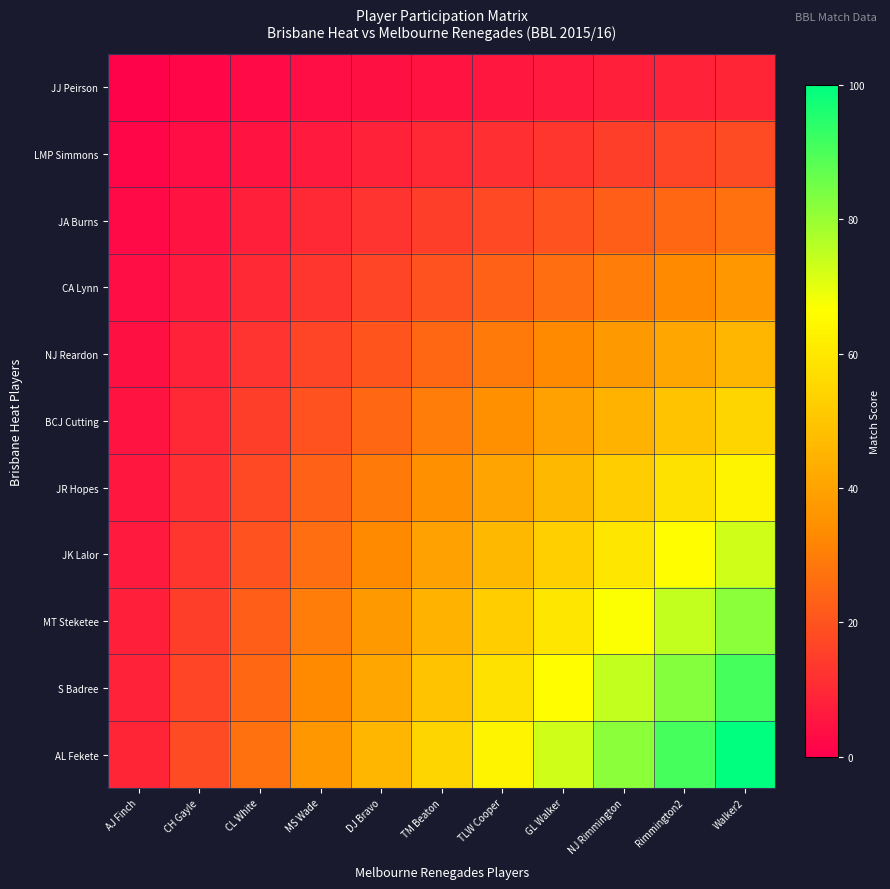

List the series in order of their peak value, lowest first.

JJ Peirson, LMP Simmons, JA Burns, CA Lynn, NJ Reardon, BCJ Cutting, JR Hopes, JK Lalor, MT Steketee, S Badree, AL Fekete